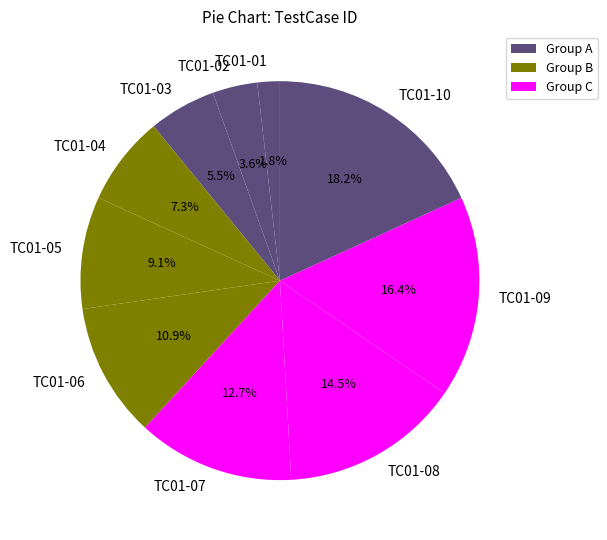

Count the number of slices in the pie.

10